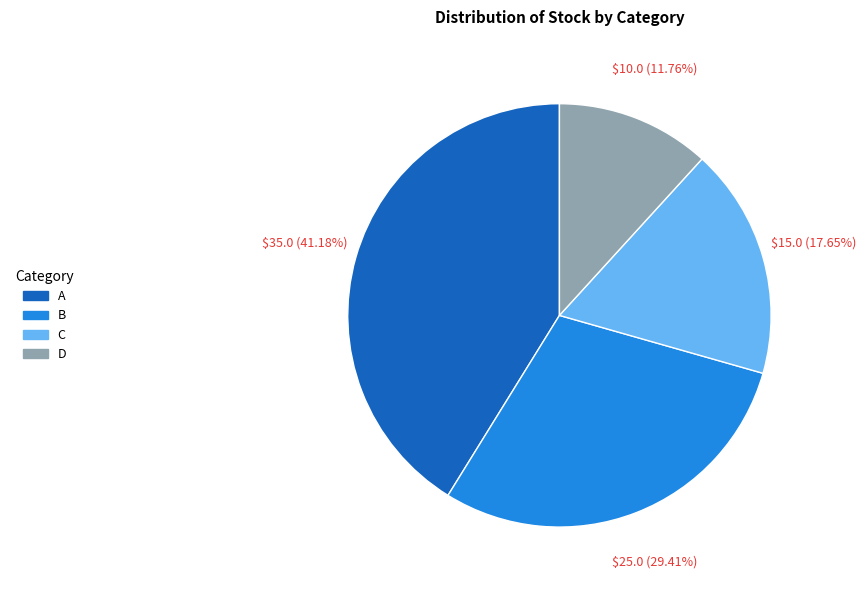

Which category has the biggest portion of the pie?

A